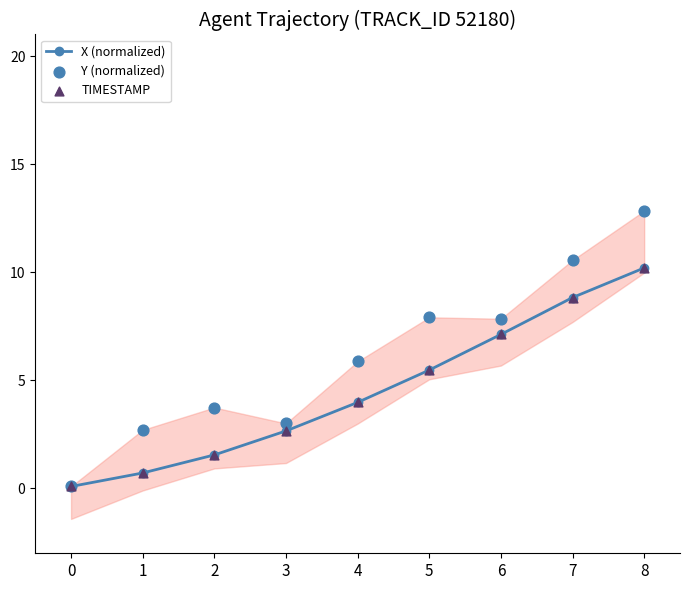

What are all the series names shown in the legend?

X (normalized), Y (normalized), TIMESTAMP